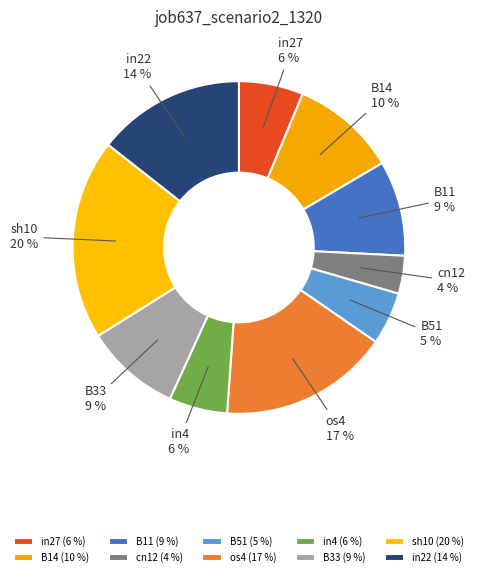

True or false: B33 accounts for 19% of the total.

False